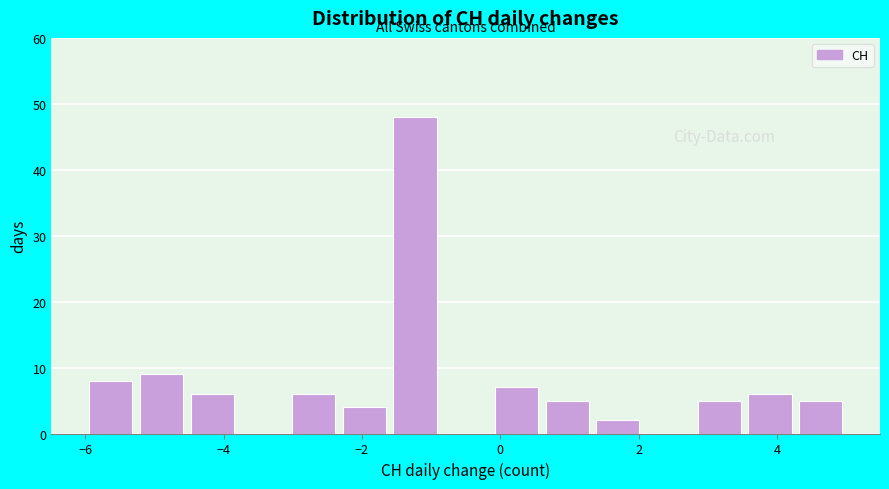

Around what value on the x-axis is the tallest bar? Give the approximate position of its centre, as read against the axis.

-1.2